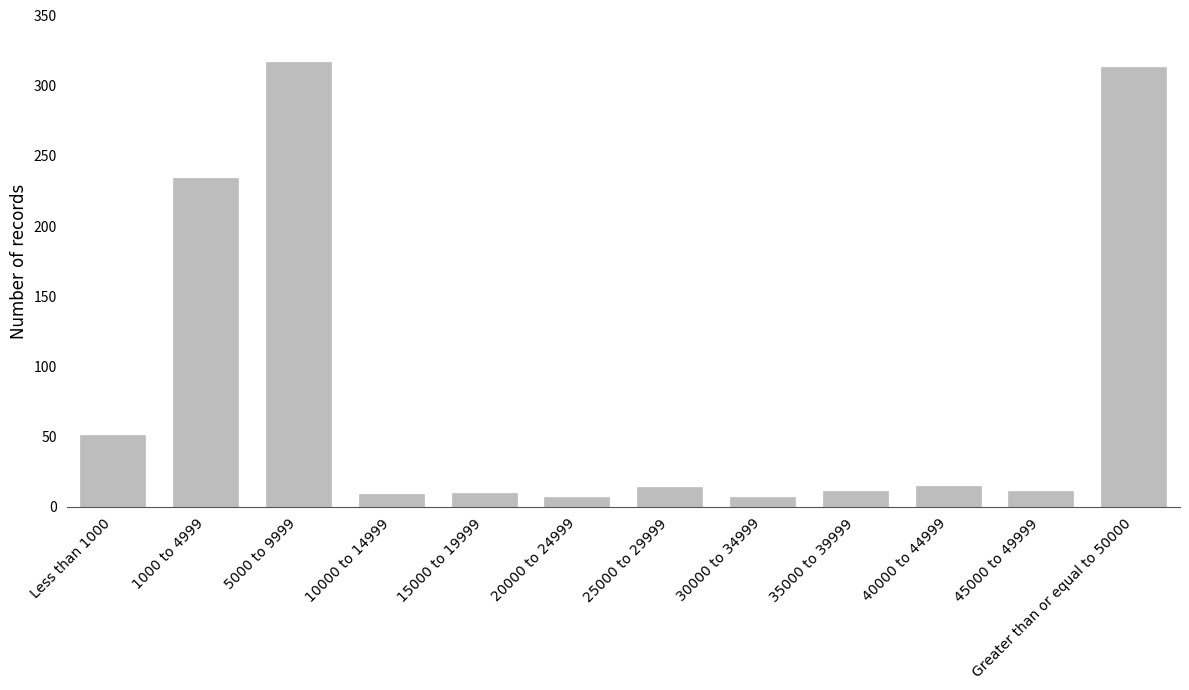

The value at 40000 to 44999 is 15. True or false?

True